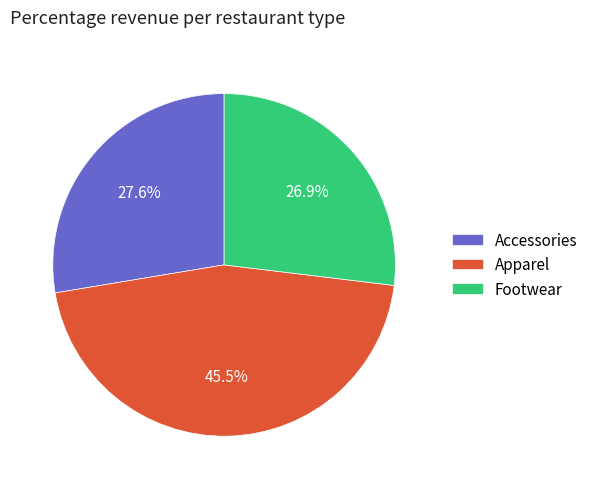

Combined, what portion of the pie is Footwear and Apparel?

72.4%